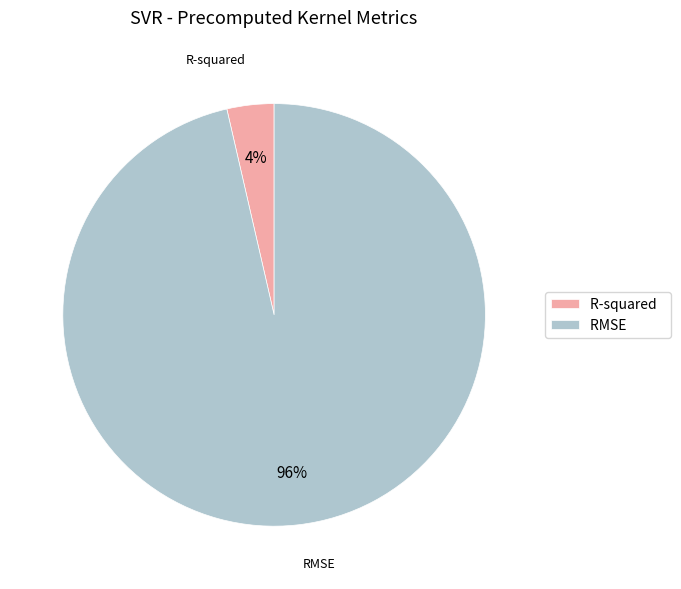

How many slices are in this pie chart?

2